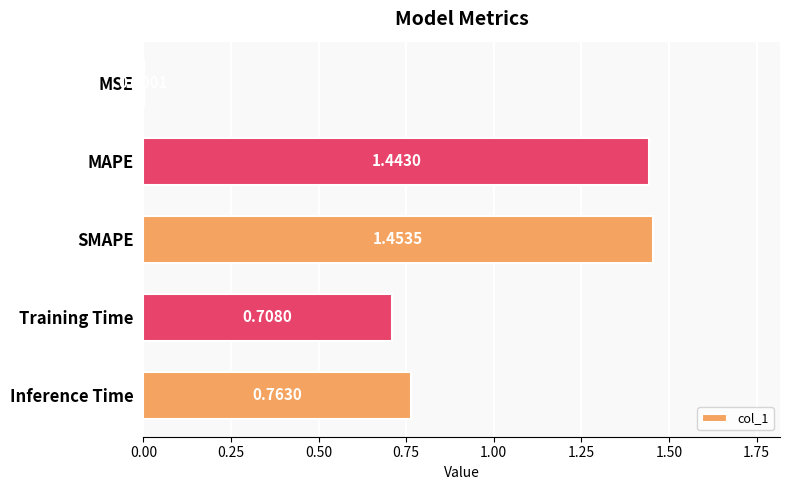

Between Inference Time and MAPE, which is larger?

MAPE